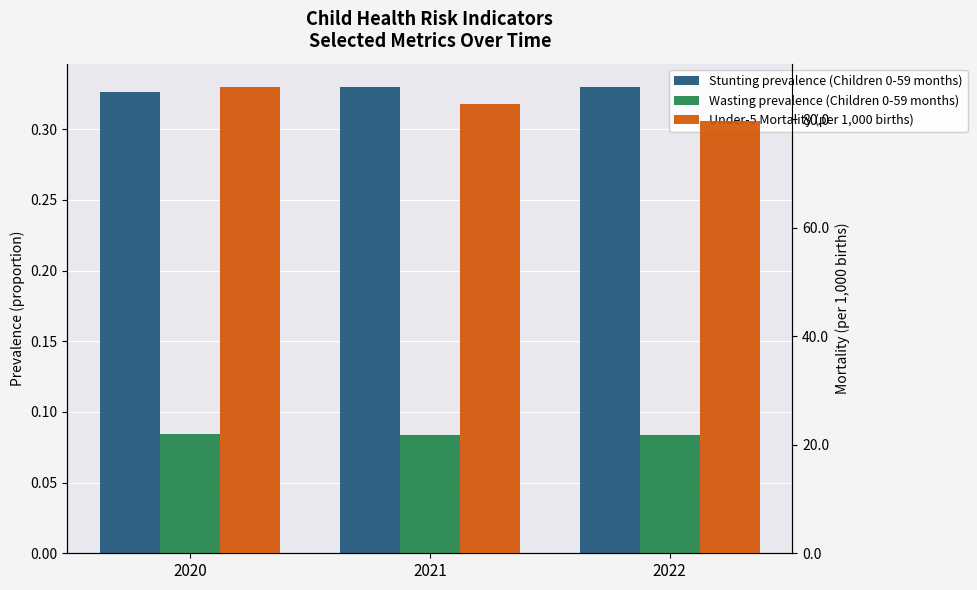

What is the highest value of the Stunting prevalence (Children 0-59 months) series?

0.3